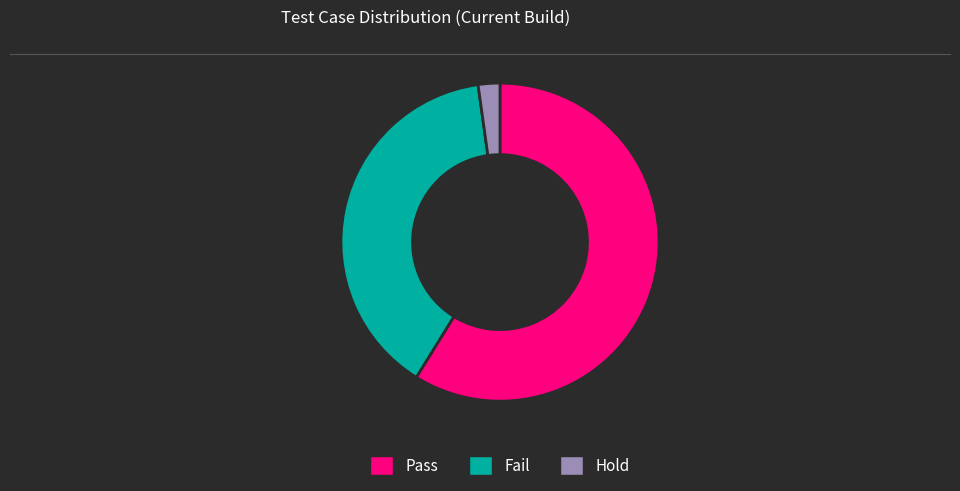

Is it true that Hold is 2% of the pie?

True